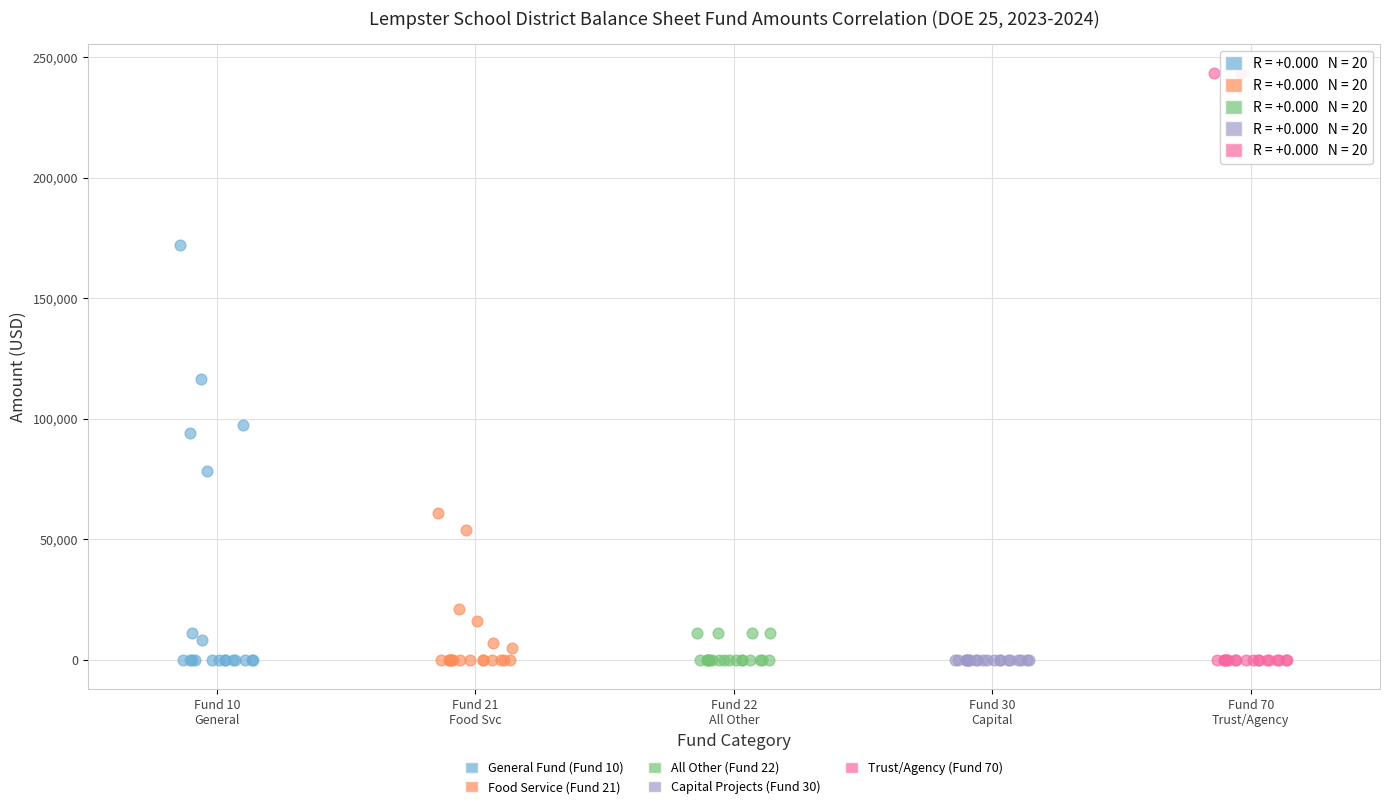

Which series contains the highest Y value?

Trust/Agency (Fund 70)